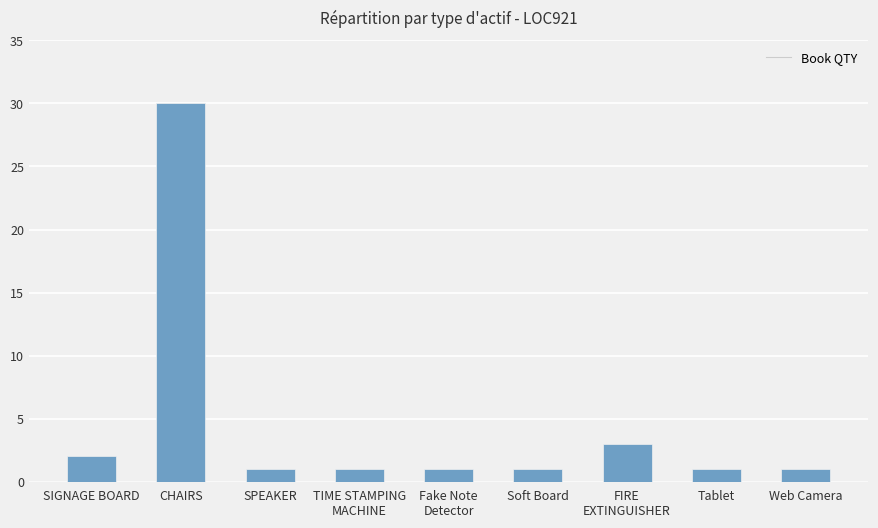

What is the difference between the maximum and second lowest values?

29